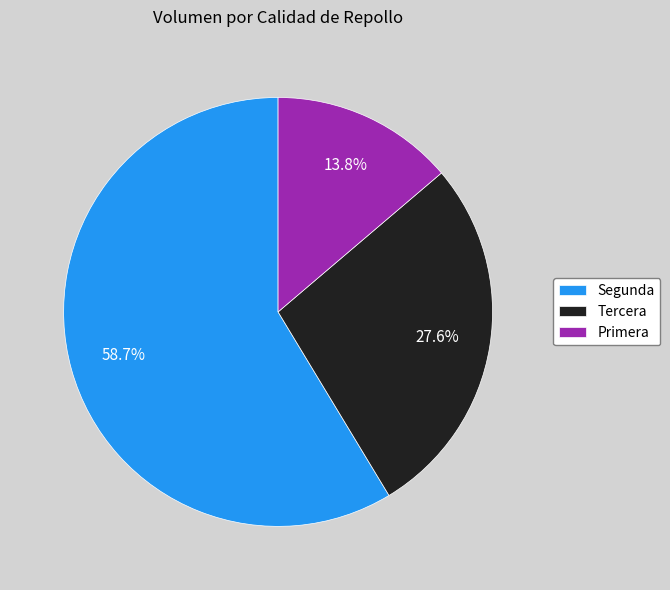

What percentage do Segunda and Primera together represent?

72.4%